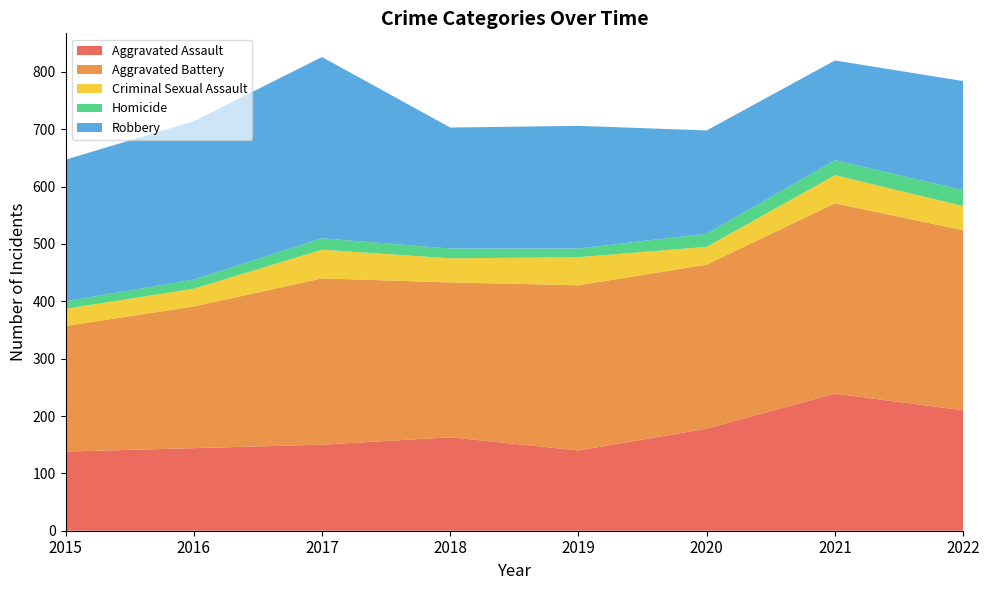

Reading left to right, what are all the values shown in this chart?

Aggravated Assault: 2015=138	2016=144	2017=150	2018=163	2019=140	2020=178	2021=239	2022=210
Aggravated Battery: 2015=219	2016=247	2017=290	2018=270	2019=288	2020=286	2021=332	2022=314
Criminal Sexual Assault: 2015=30	2016=31	2017=50	2018=42	2019=49	2020=31	2021=49	2022=42
Homicide: 2015=13	2016=16	2017=20	2018=17	2019=15	2020=23	2021=26	2022=28
Robbery: 2015=247	2016=276	2017=316	2018=211	2019=214	2020=180	2021=174	2022=190